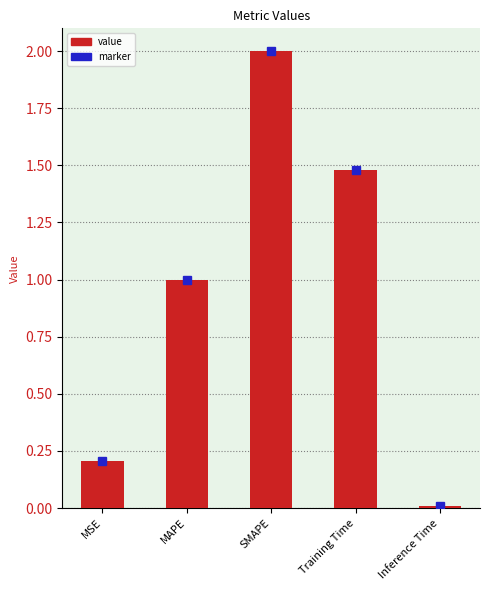

Which has a higher value, MSE or MAPE?

MAPE